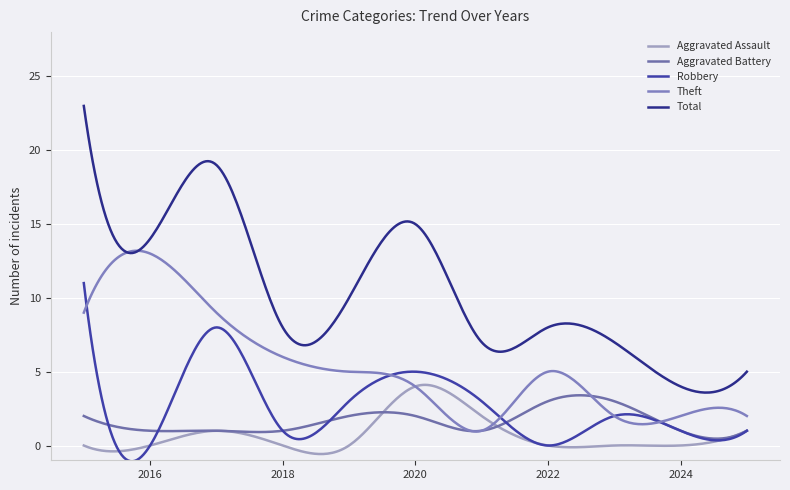

How many categories are shown in the chart?

300